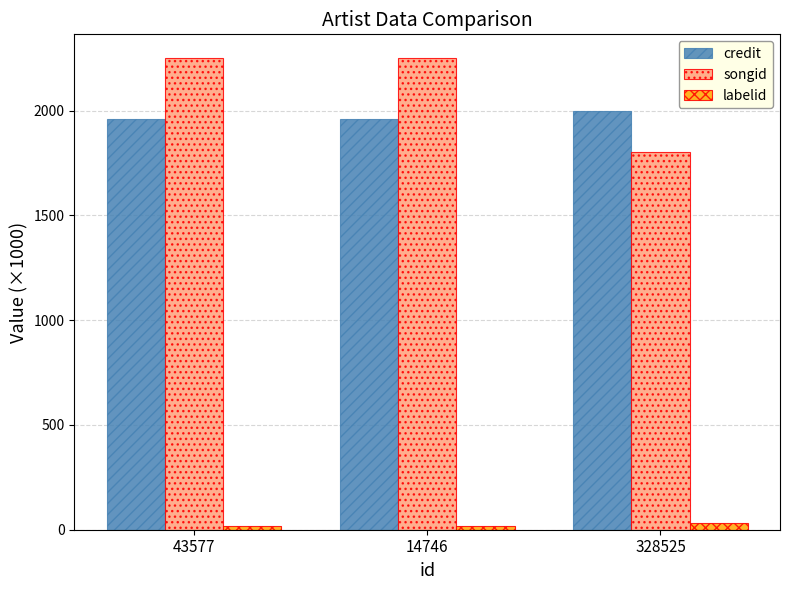

How many categories are shown in the chart?

3